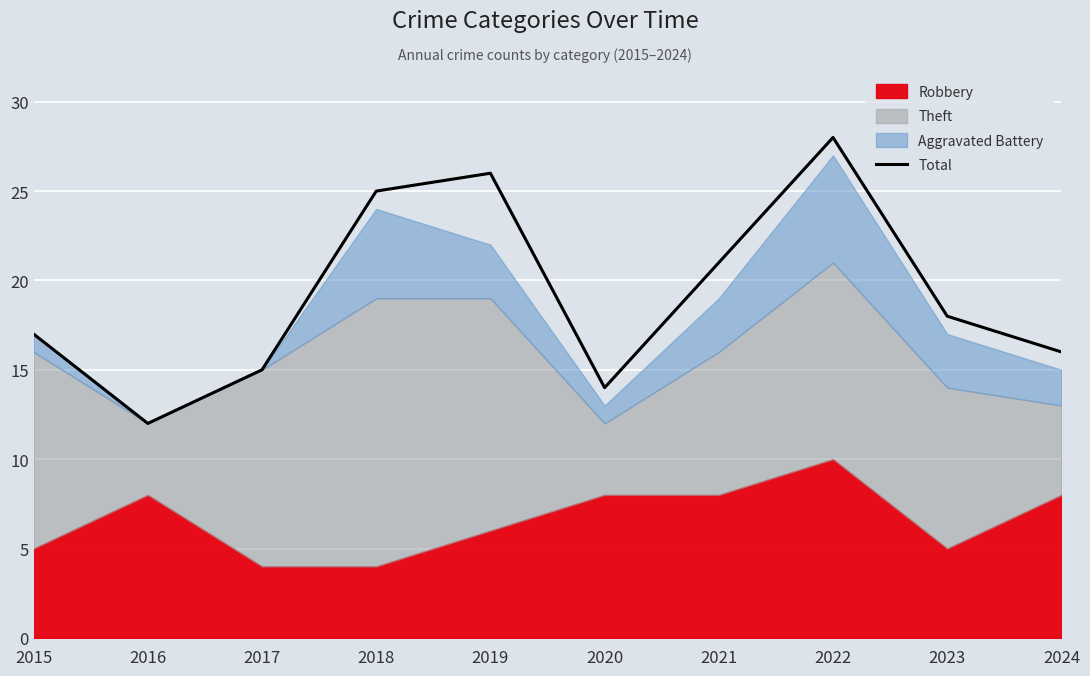

What is the smallest value displayed?

12